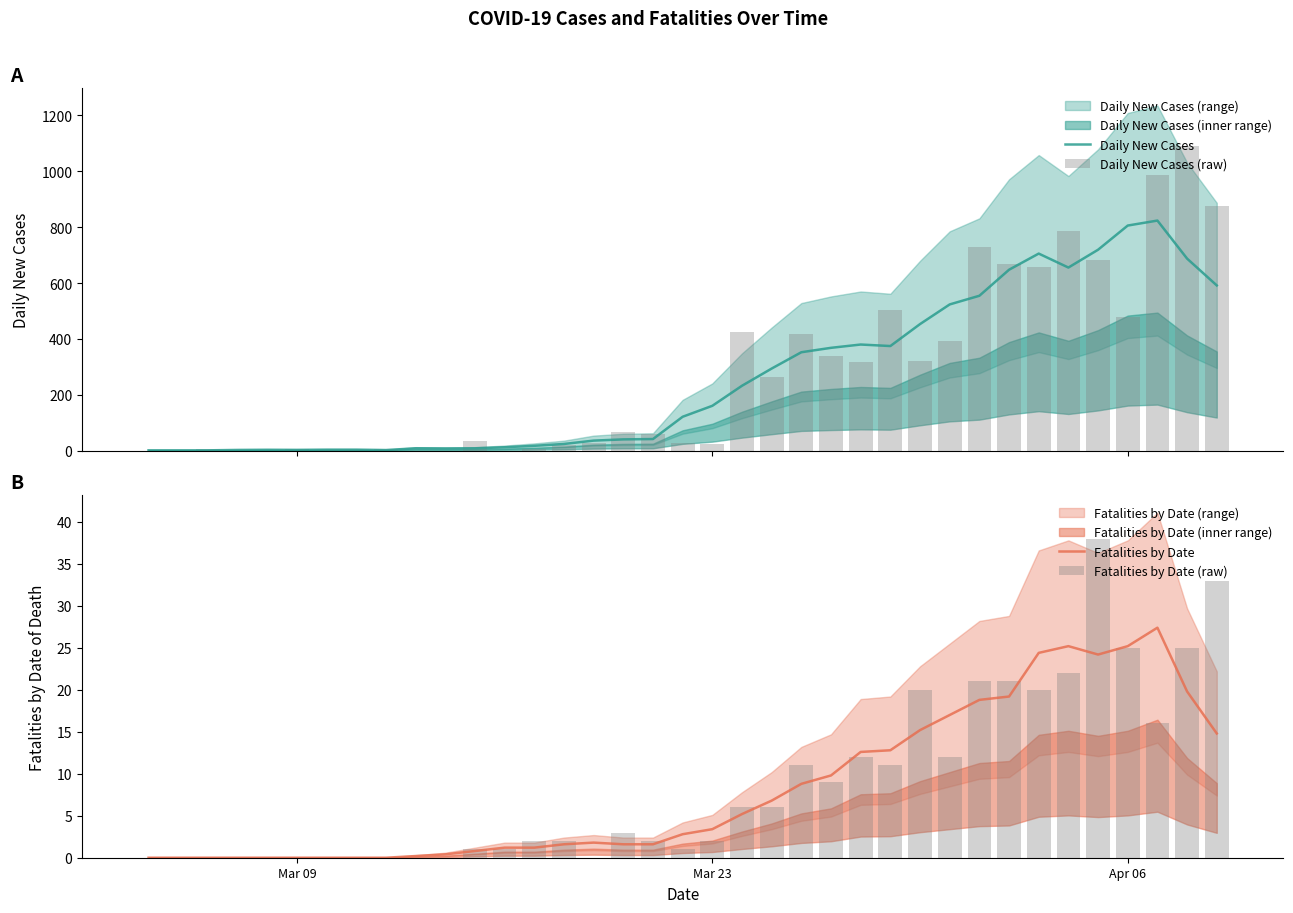

The value of Fatalities by Date at Mar 23 is 3.4. True or false?

True